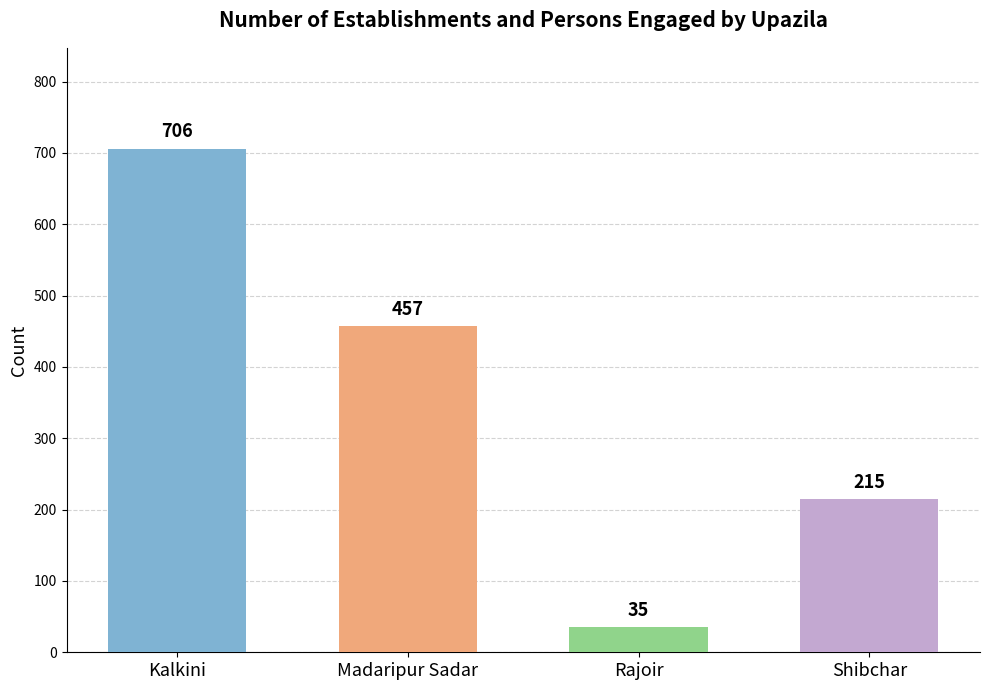

What is the change in value from Rajoir to Shibchar?

+180